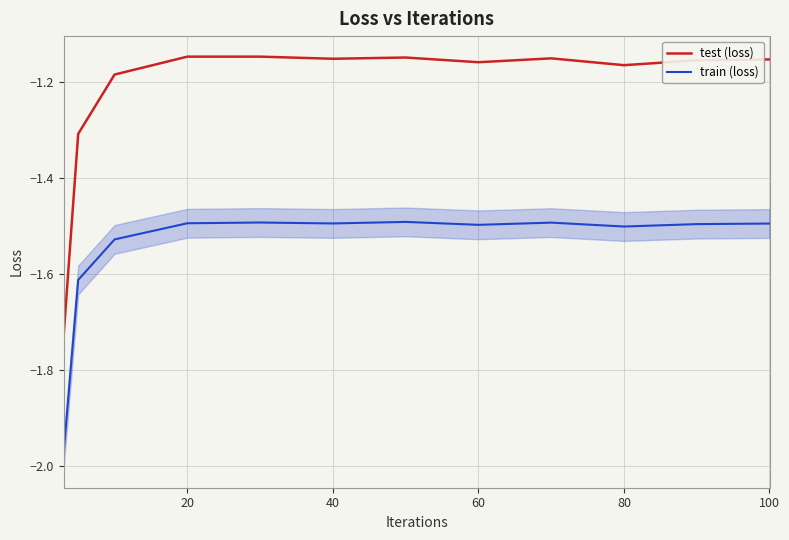

True or false: train (loss) and test (loss) intersect in this chart.

False